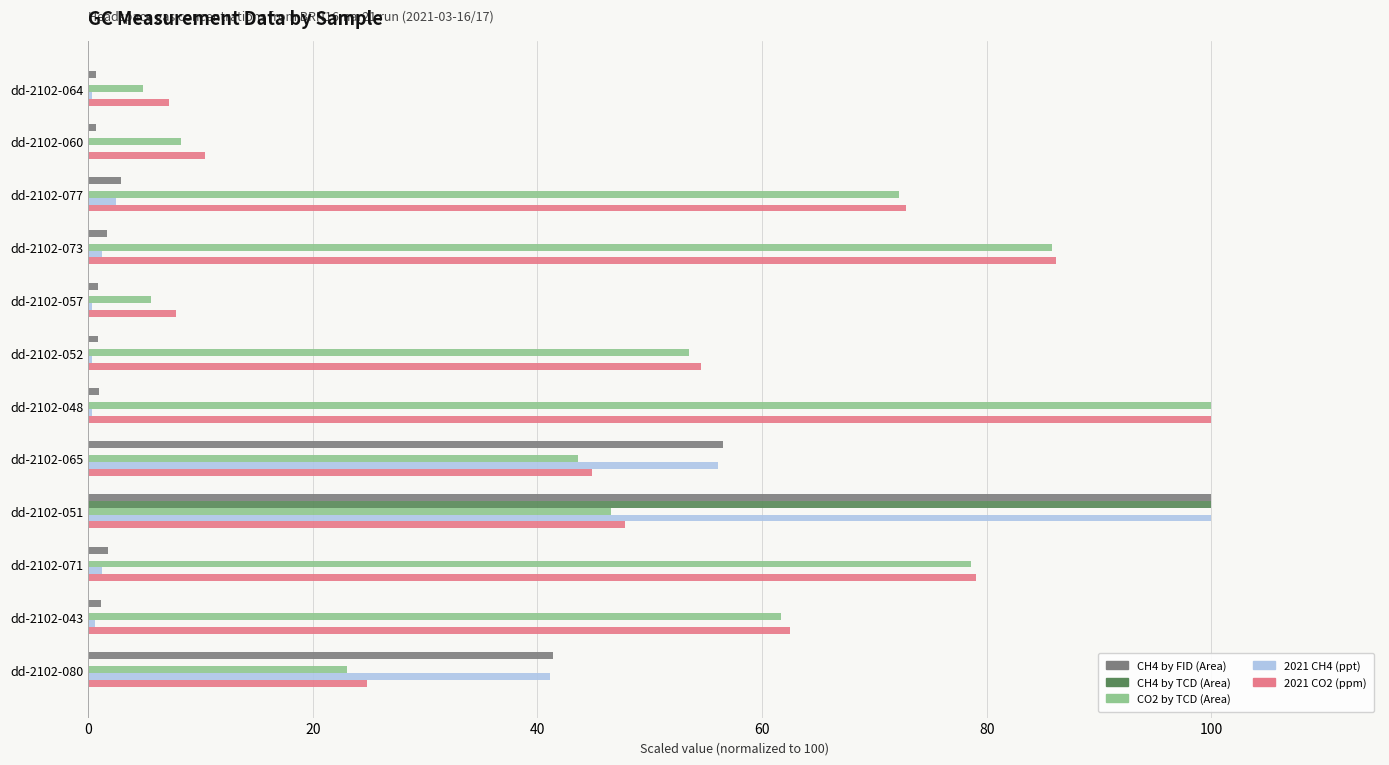

What are all the series names shown in the legend?

CH4 by FID (Area), CH4 by TCD (Area), CO2 by TCD (Area), 2021 CH4 (ppt), 2021 CO2 (ppm)